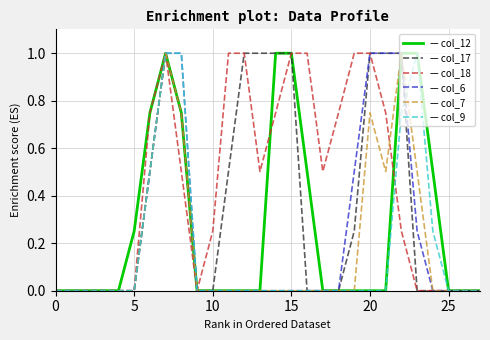

What is the greatest value displayed?

1.0